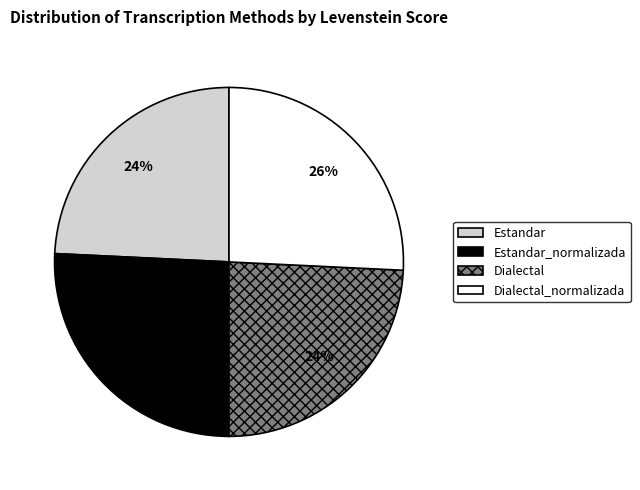

How many segments does this pie chart have?

4